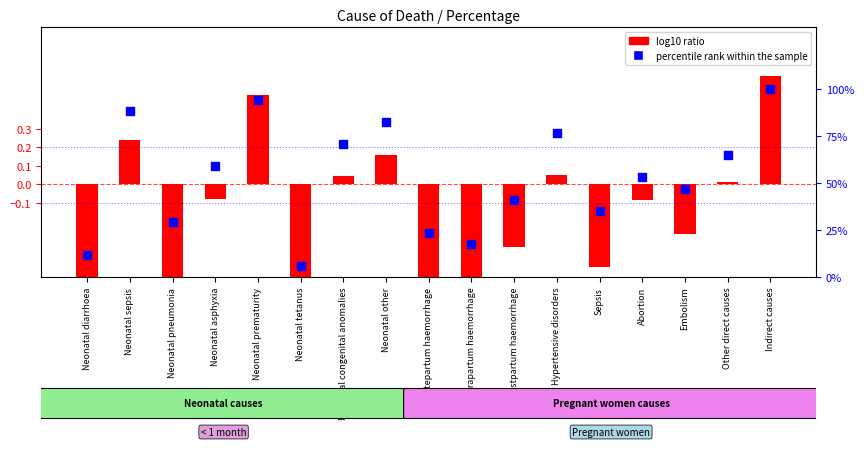

Which series contains the highest Y value?

percentile rank within the sample